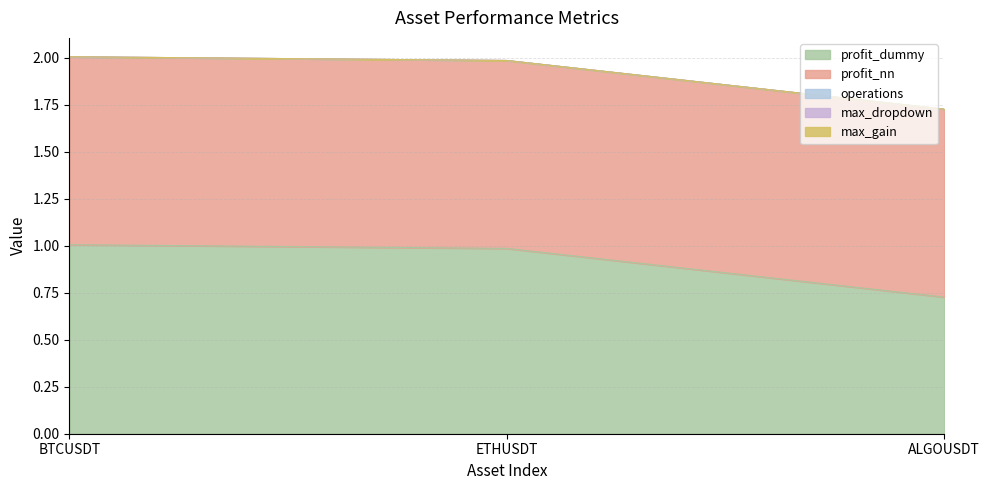

Reading left to right, what are all the values shown in this chart?

profit_dummy: BTCUSDT=1.0	ETHUSDT=1.0	ALGOUSDT=0.7
profit_nn: BTCUSDT=1.0	ETHUSDT=1.0	ALGOUSDT=1.0
operations: BTCUSDT=0.0	ETHUSDT=0.0	ALGOUSDT=0.0
max_dropdown: BTCUSDT=0.0	ETHUSDT=0.0	ALGOUSDT=0.0
max_gain: BTCUSDT=0.0	ETHUSDT=0.0	ALGOUSDT=0.0